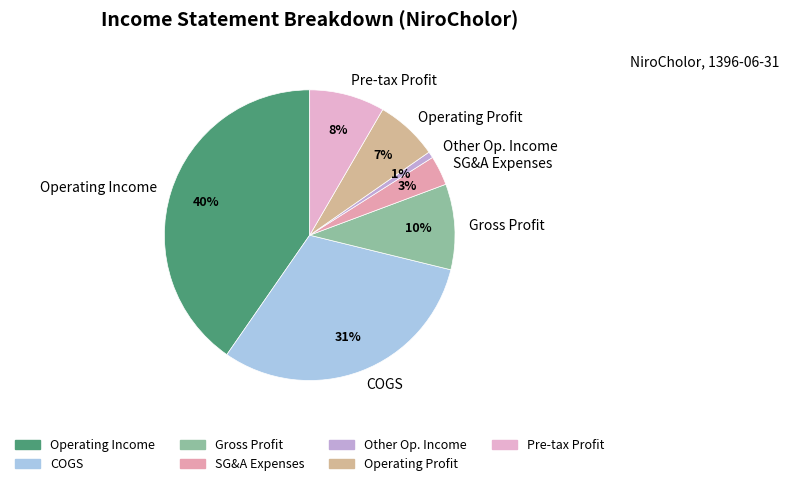

To the nearest percent, what portion does Operating Profit represent?

7%